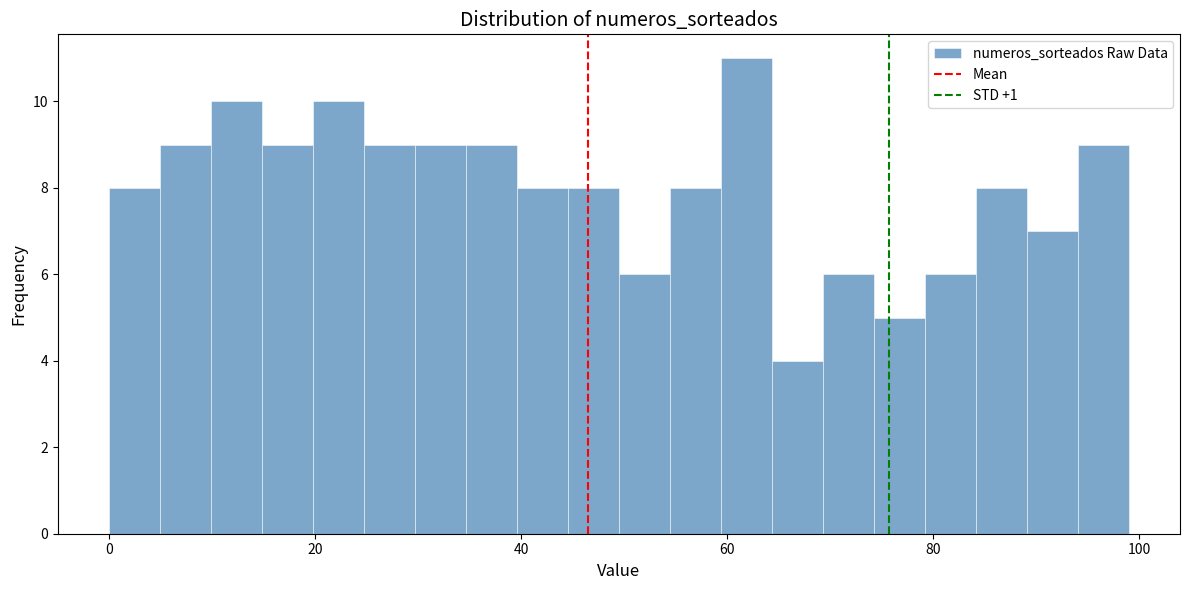

Read against the x-axis, roughly where is the centre of the tallest bar?

62